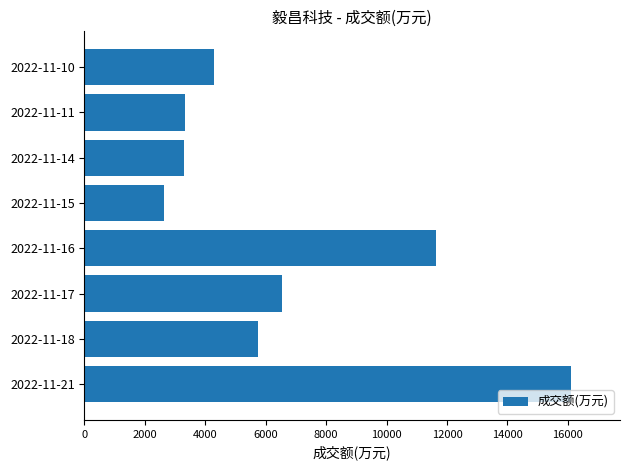

Is it true that the value at 2022-11-16 is 11634?

True